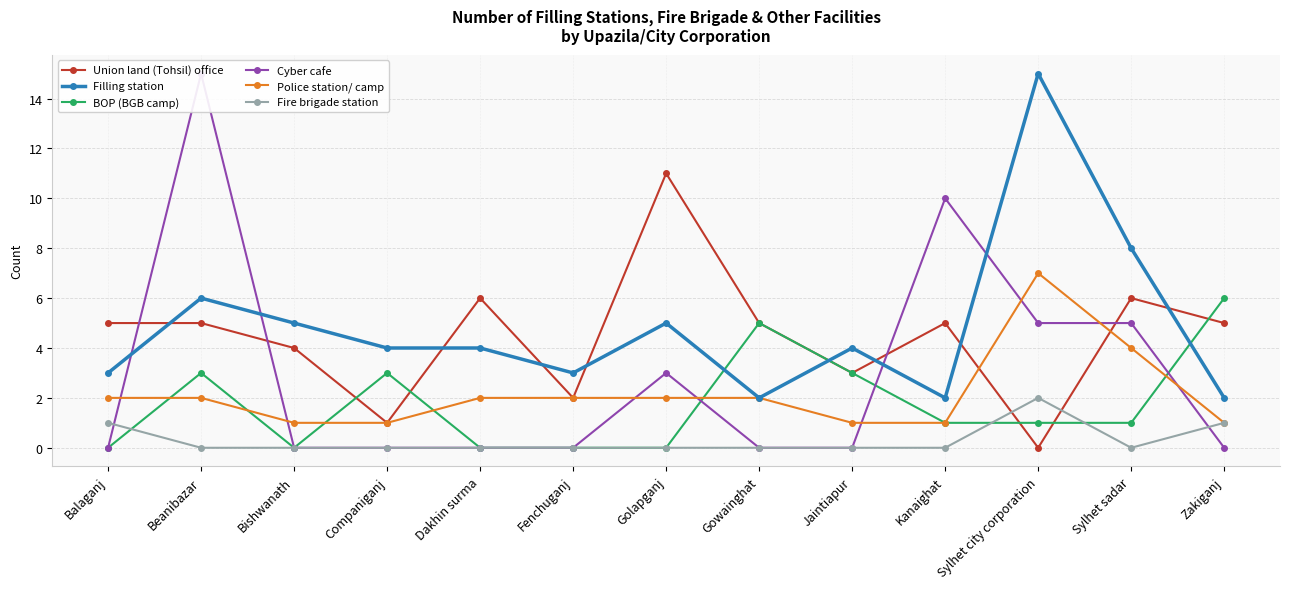

What is the maximum value for BOP (BGB camp)?

6